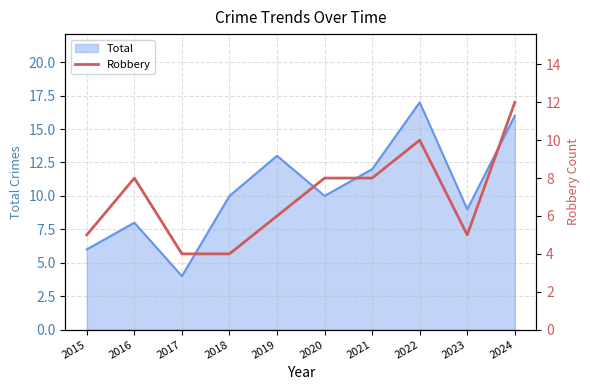

What is the lowest value of the Total series?

4